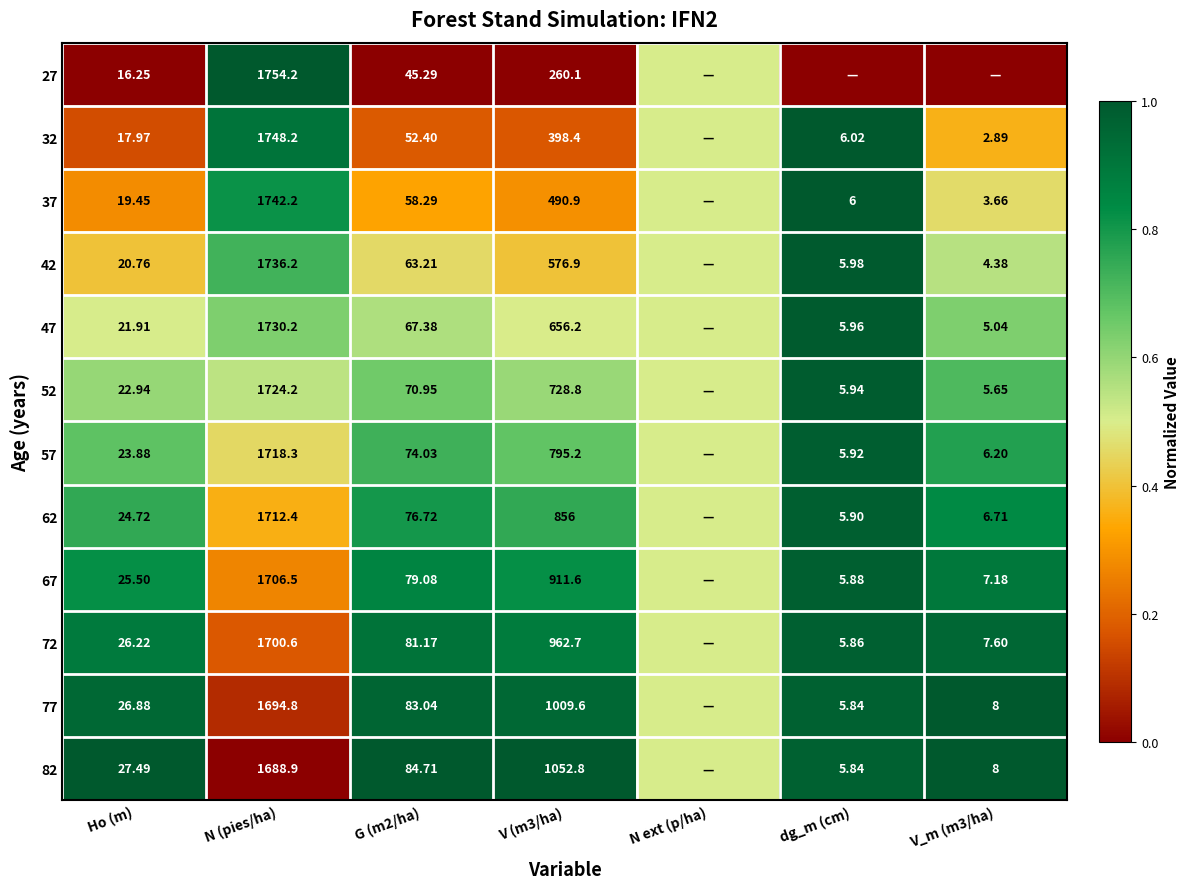

Is the value of 32 at N (pies/ha) greater than the value of 52 at V (m3/ha)?

Yes